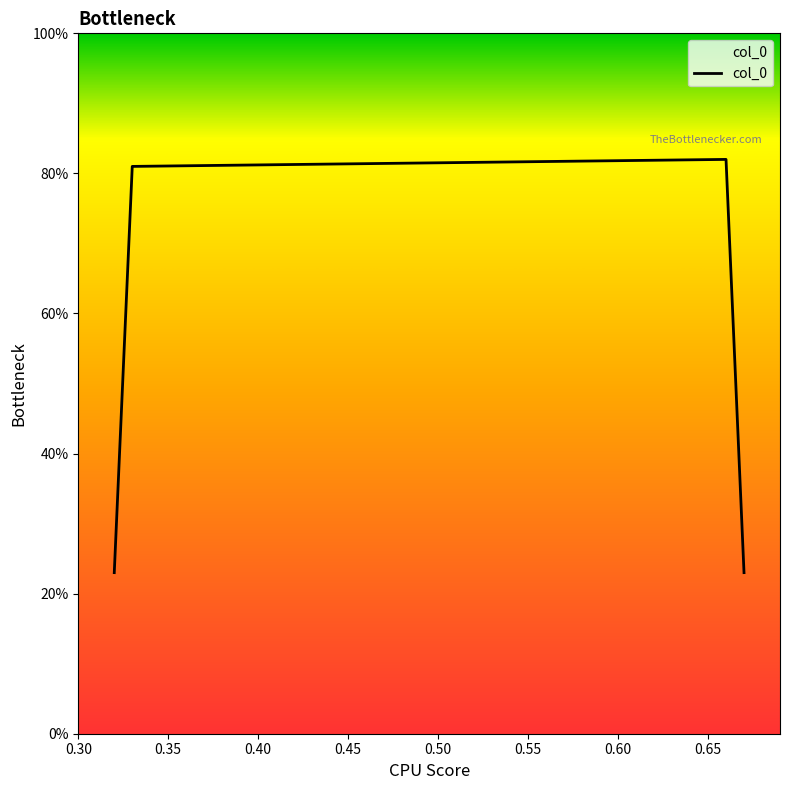

What is the difference between the maximum and second lowest values?

0.6